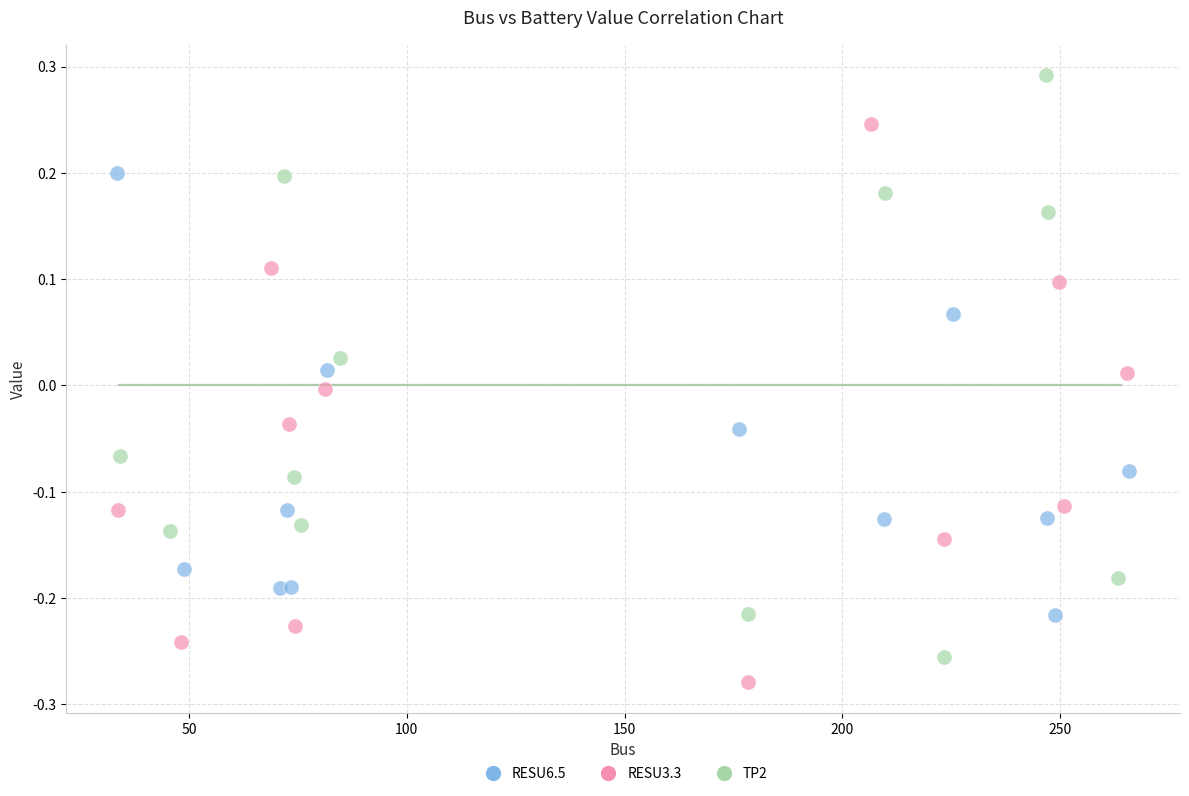

Which series contains the highest Y value?

TP2